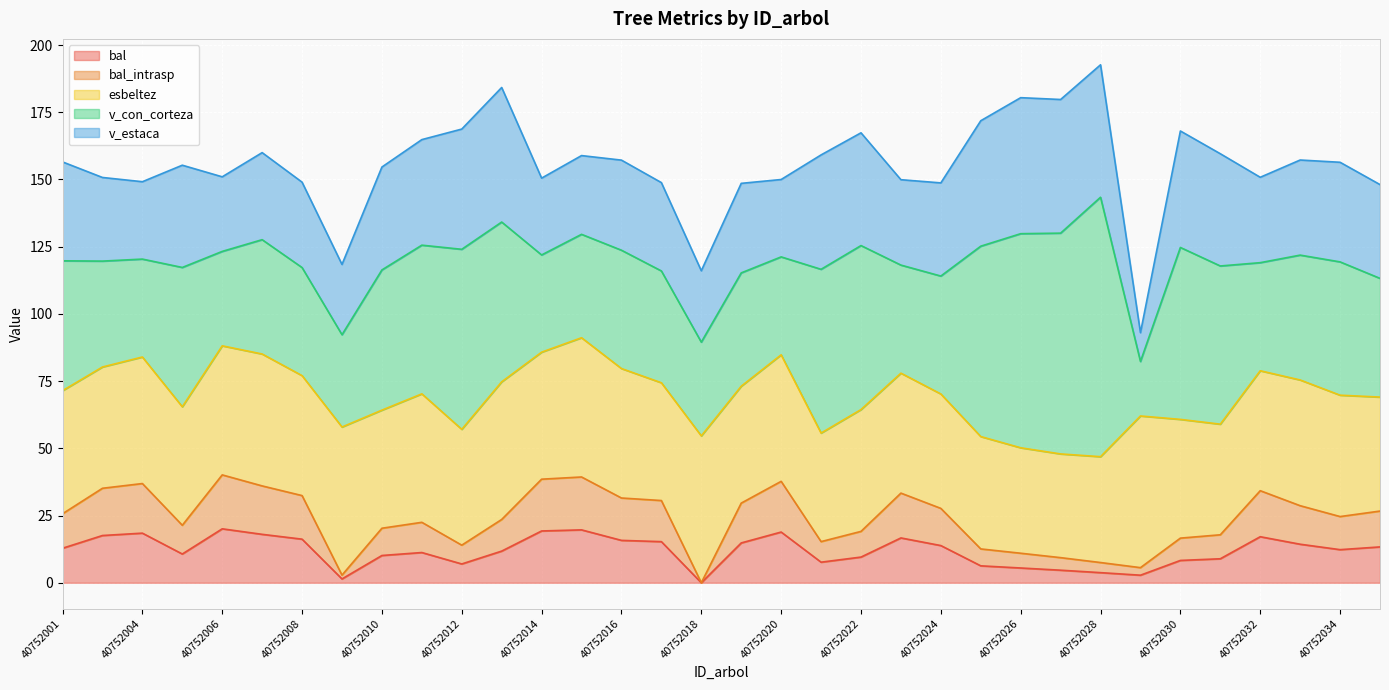

Between 40752033 and 40752028, which is larger?

40752033